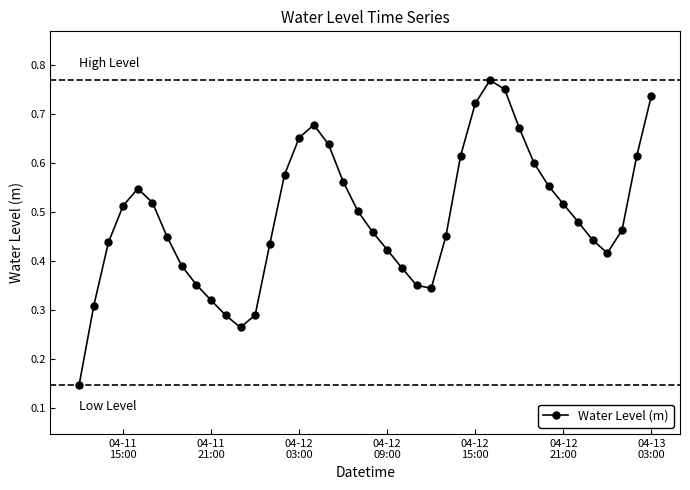

Count the values in the range 0 to 1.

40